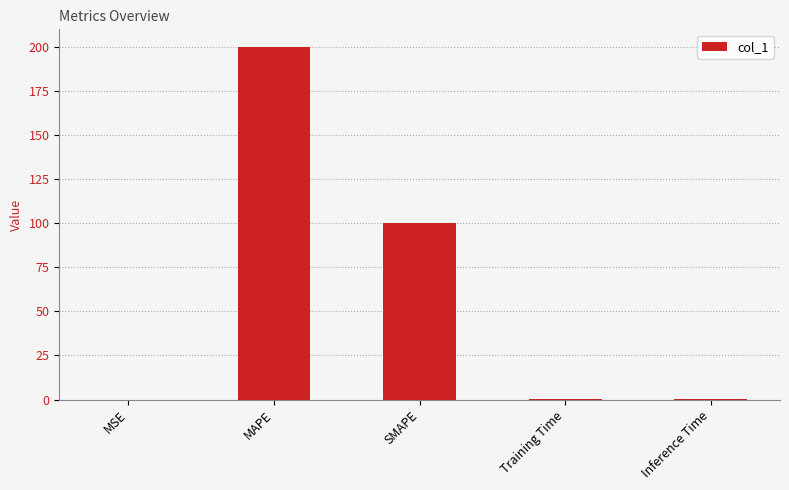

Count the number of data series in this chart.

1